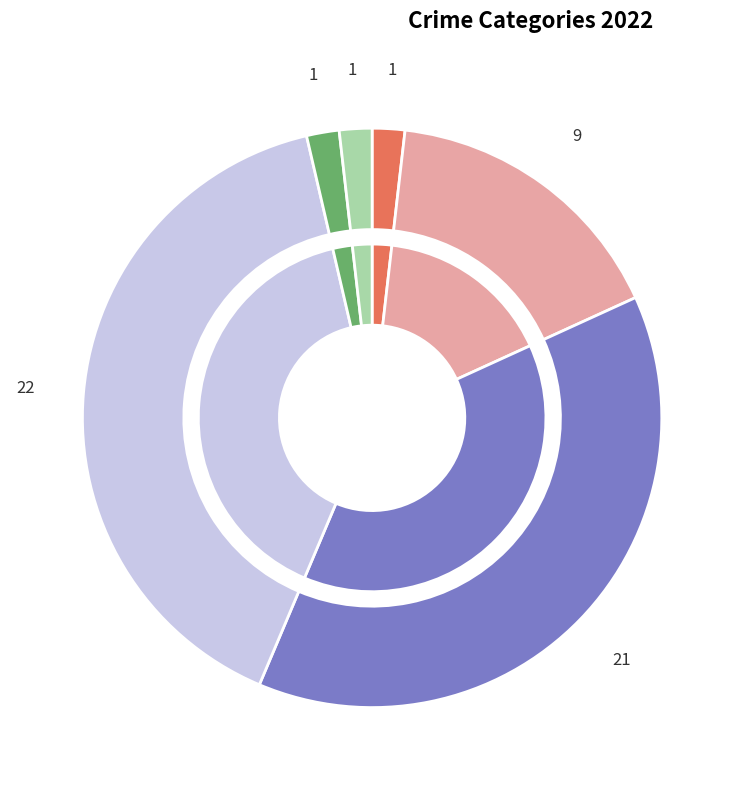

To the nearest percent, what is the difference between the Aggravated Assault and Robbery slice percentages?

36%